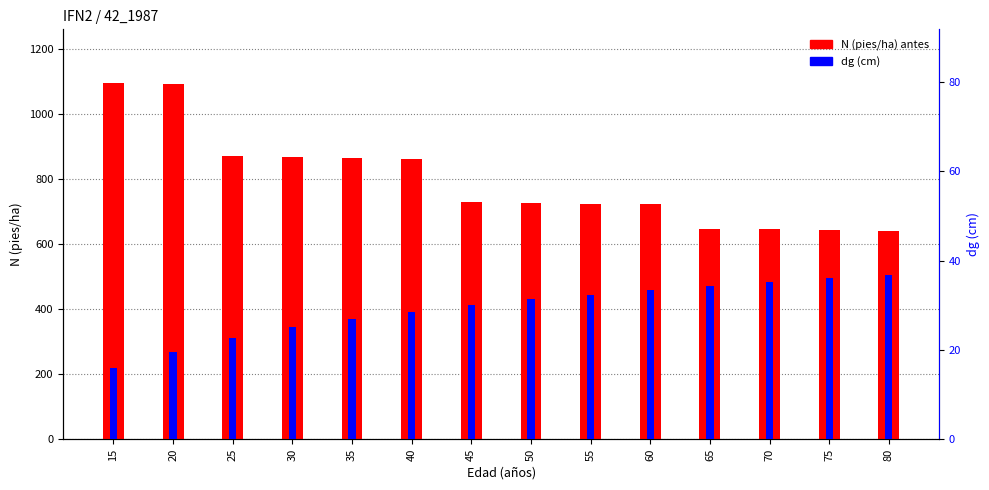

What is the value of the N (pies/ha) antes bar at the 11th from the left?

648.2